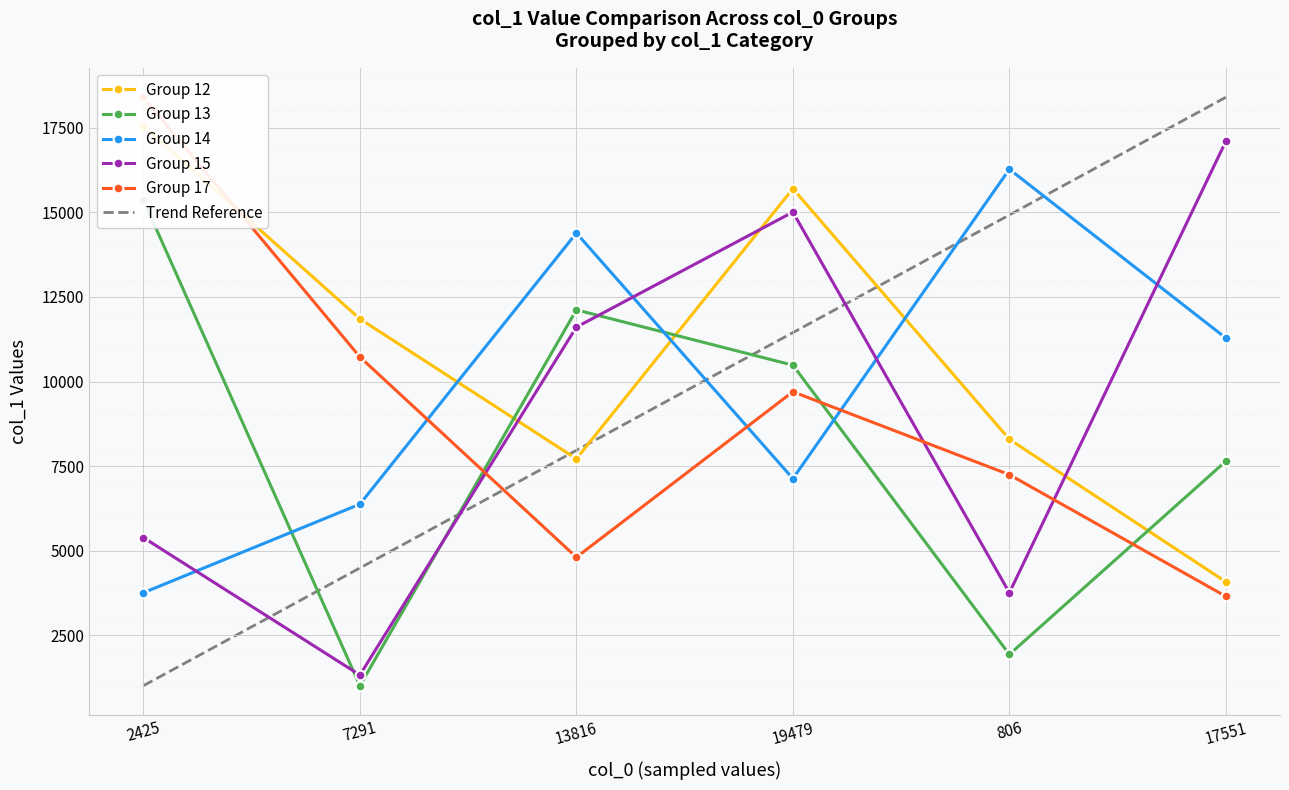

List the series in order of their peak value, highest first.

Group 17, Group 12, Group 15, Group 14, Group 13